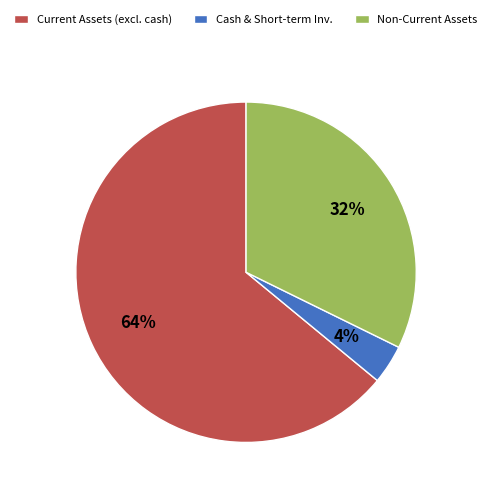

Is it true that Non-Current Assets is 32% of the pie?

True